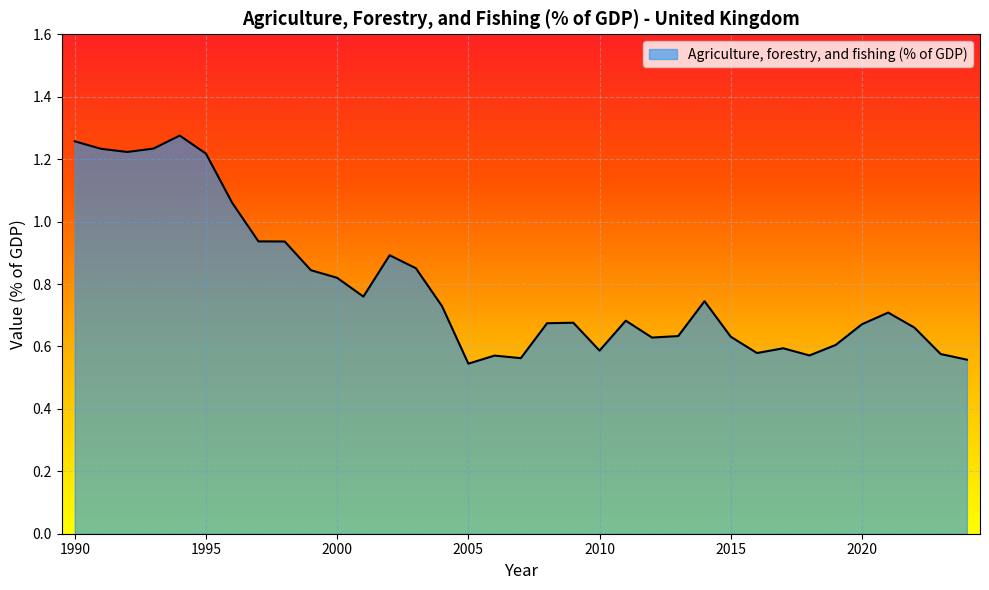

What is the difference between the maximum and second lowest values?

0.7